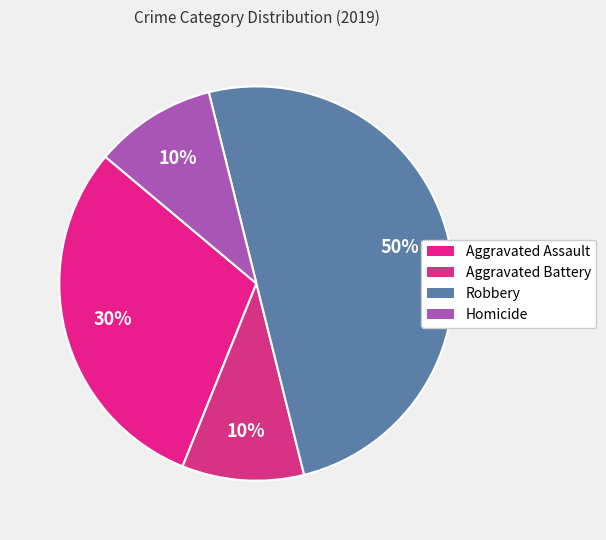

How many slices are in this pie chart?

4